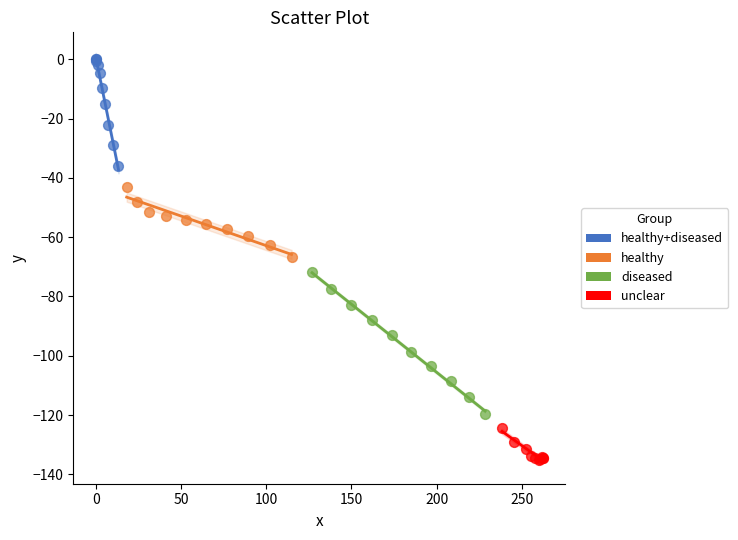

Which series has the largest Y range (max minus min)?

diseased